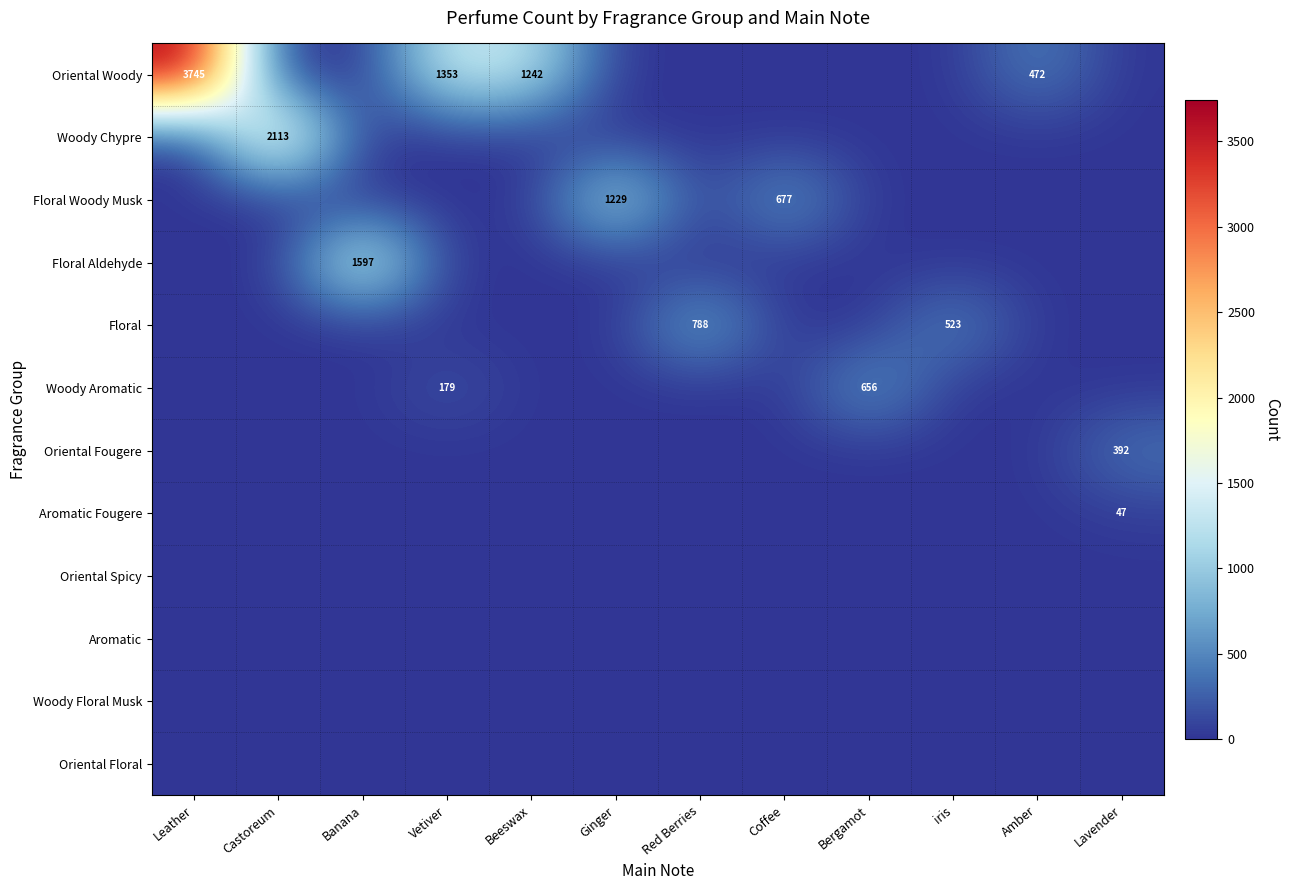

True or false: Woody Aromatic has a value of 0 at Coffee.

True